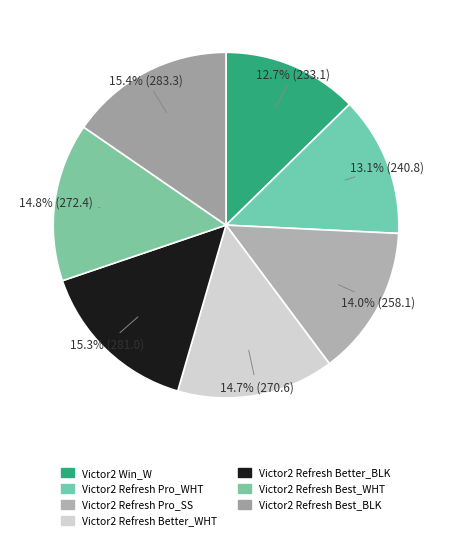

Does Victor2 Refresh Better_BLK account for over 50% of the chart?

No